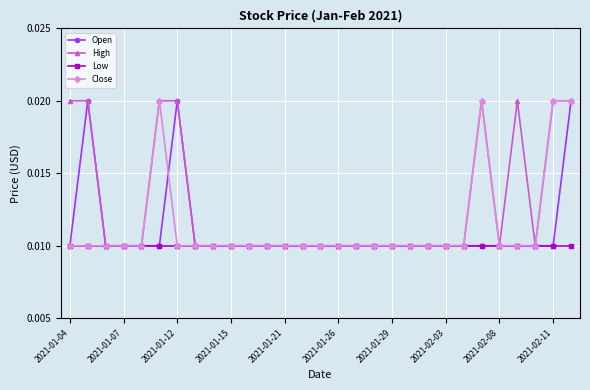

At how many categories does at least one series exceed 0?

29